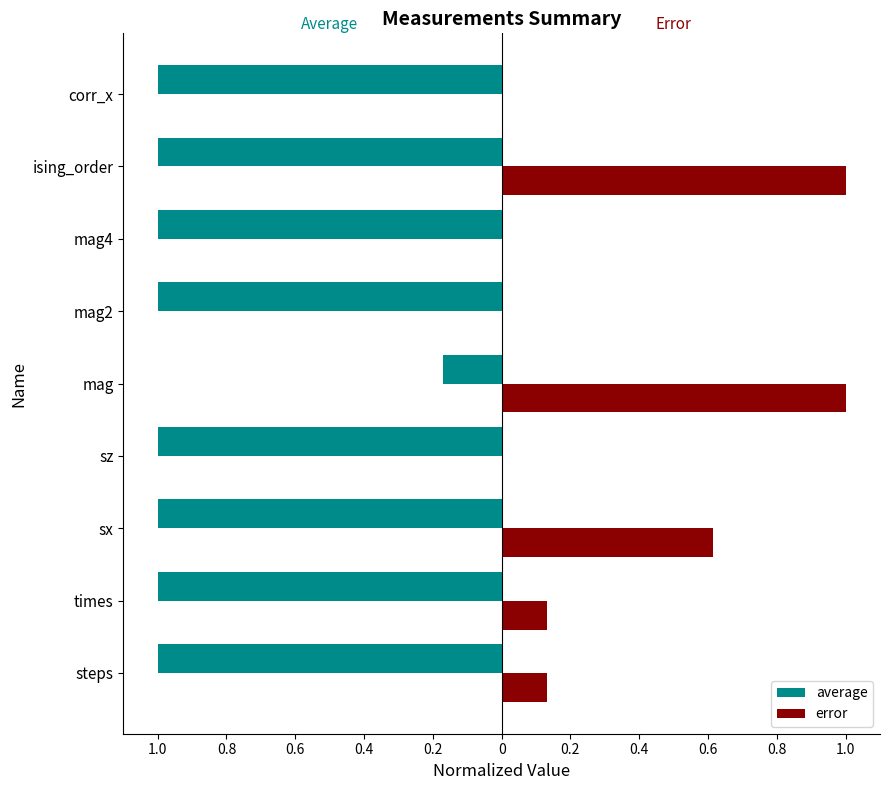

What is the difference between the maximum and minimum values in the average series?

0.8